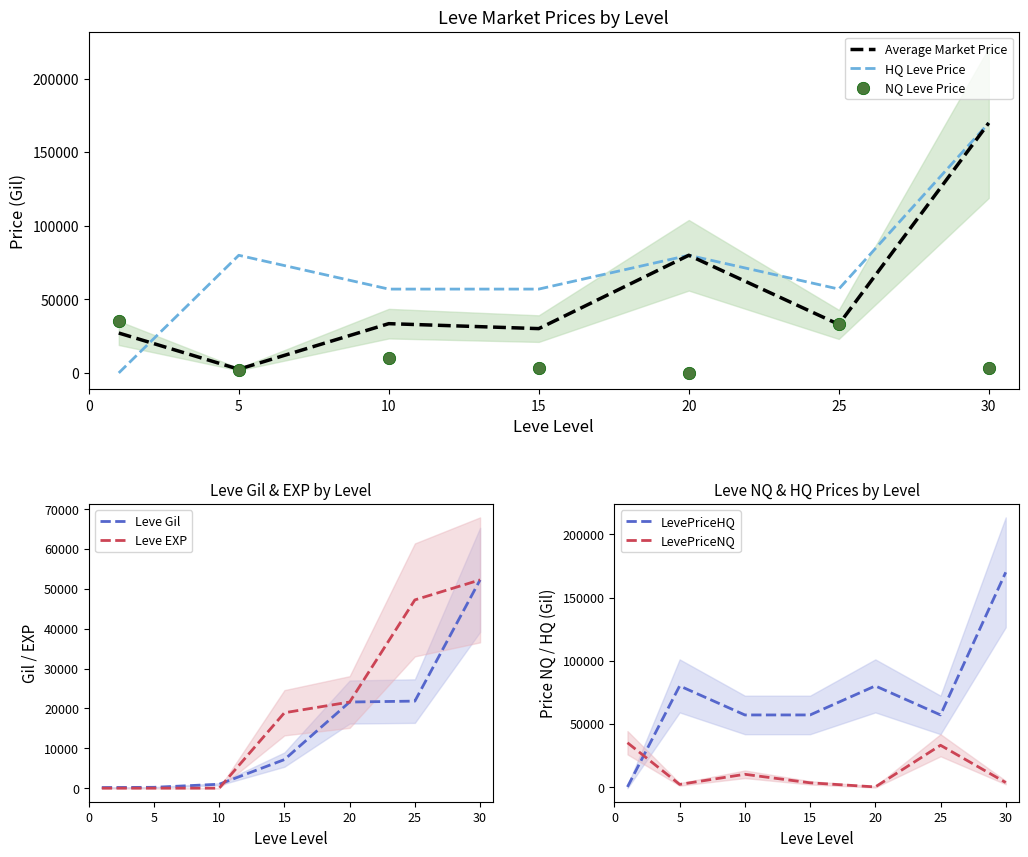

At which category is the sum across all series the highest?

30